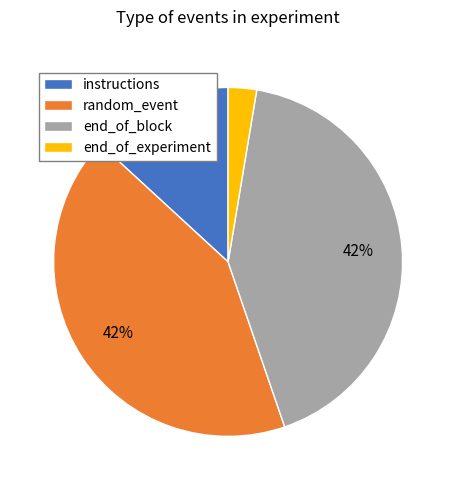

The end_of_experiment slice represents 14% of the pie. True or false?

False